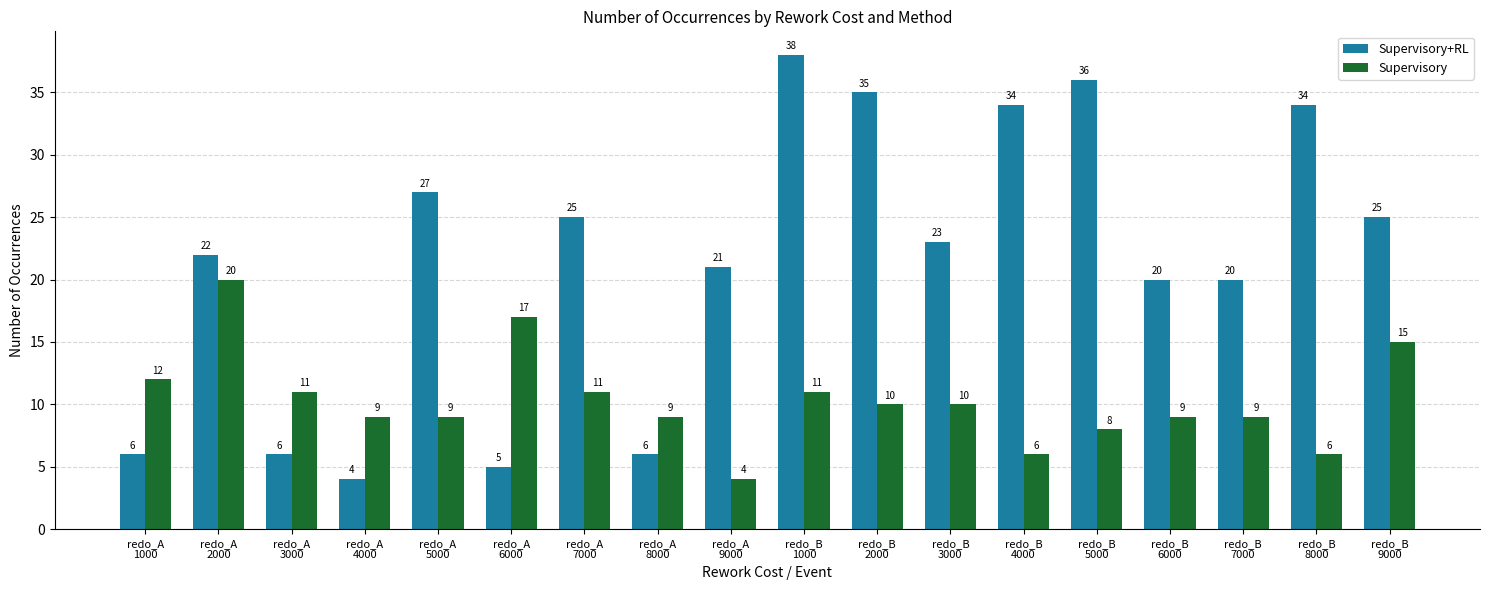

Does the chart contain stacked bars?

No